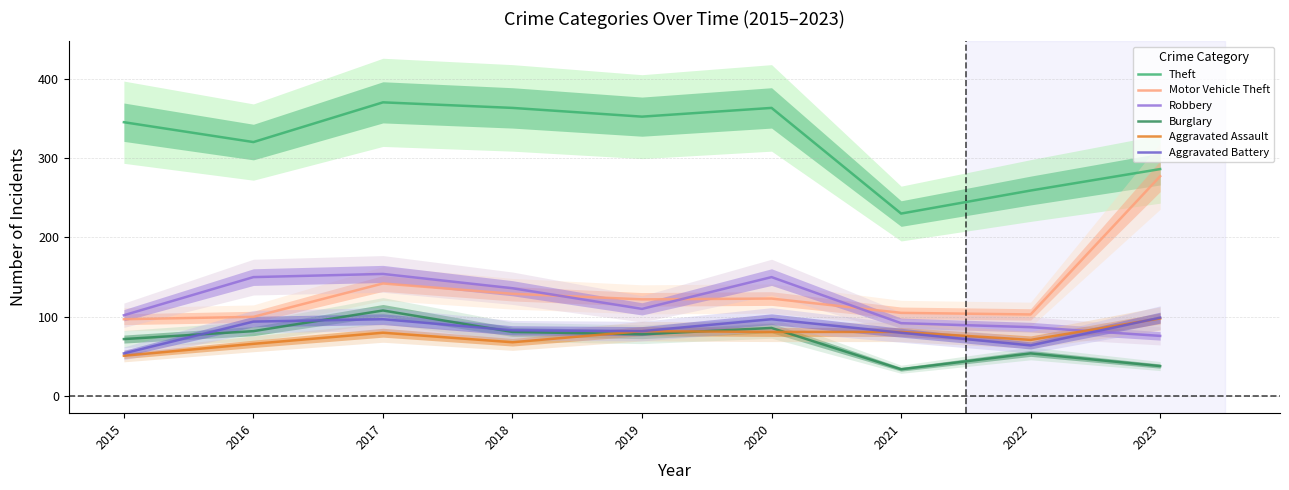

At 2017, list the series in order from largest to smallest.

Theft, Robbery, Motor Vehicle Theft, Burglary, Aggravated Battery, Aggravated Assault